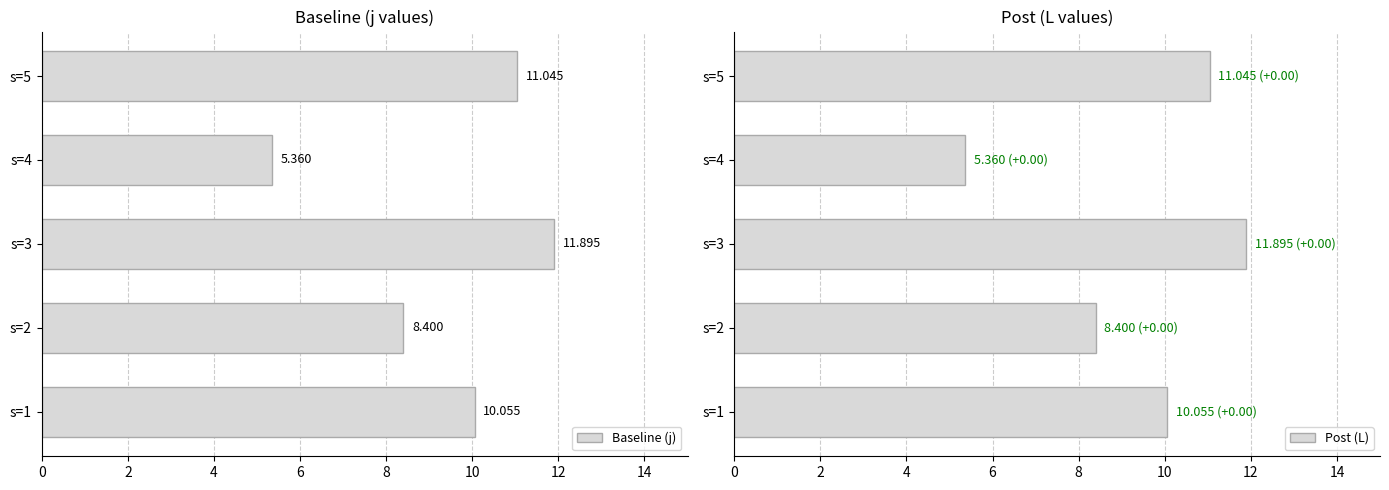

How many data points in Baseline (j) are less than 10?

2